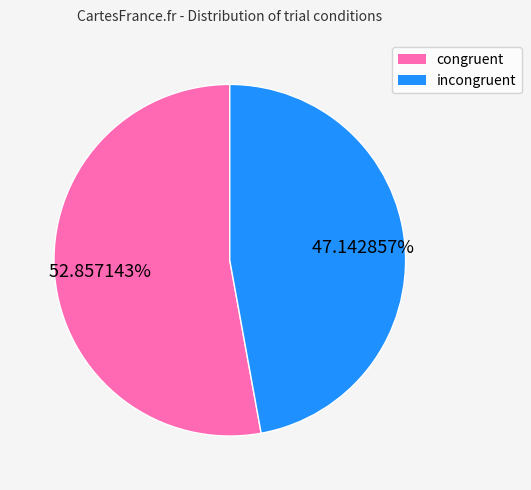

Does any single category account for the majority?

Yes